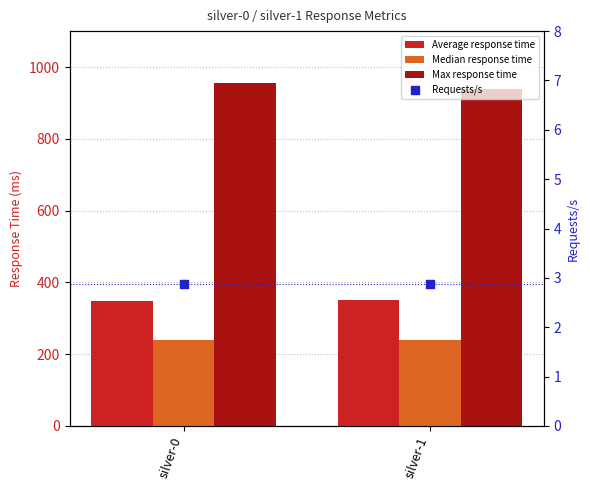

At which category is the sum across all series the highest?

silver-0